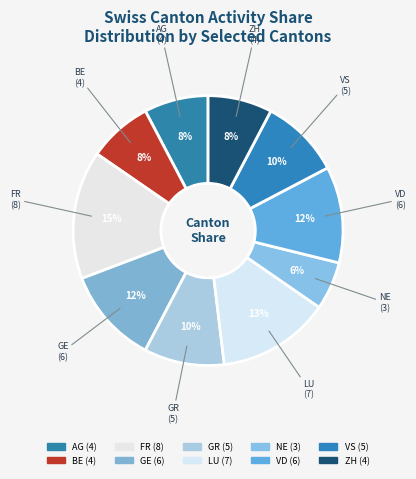

To the nearest percent, what percentage of the pie is ZH?

8%